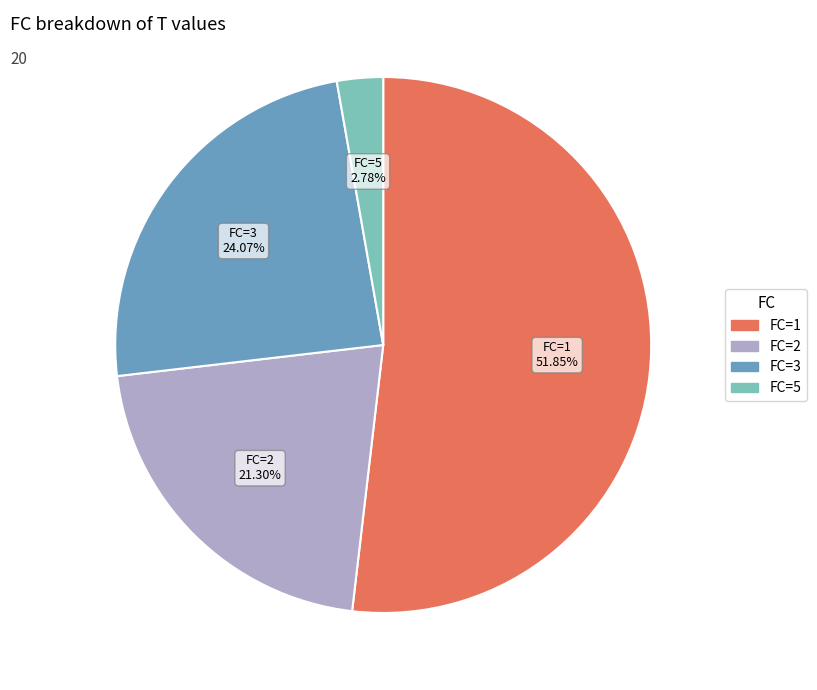

What is the majority slice?

FC=1